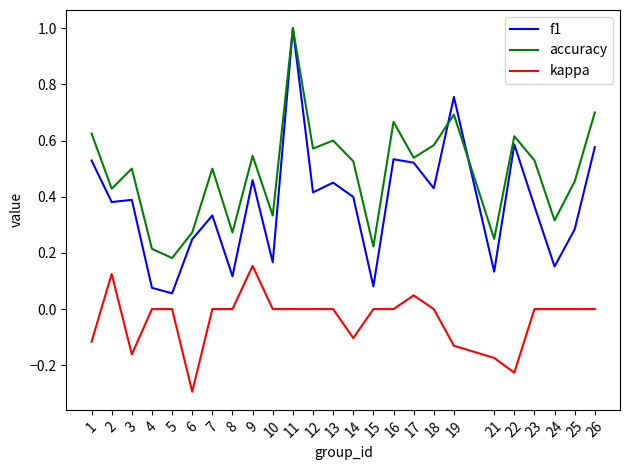

Rank the series by their average value, from highest to lowest.

accuracy, f1, kappa